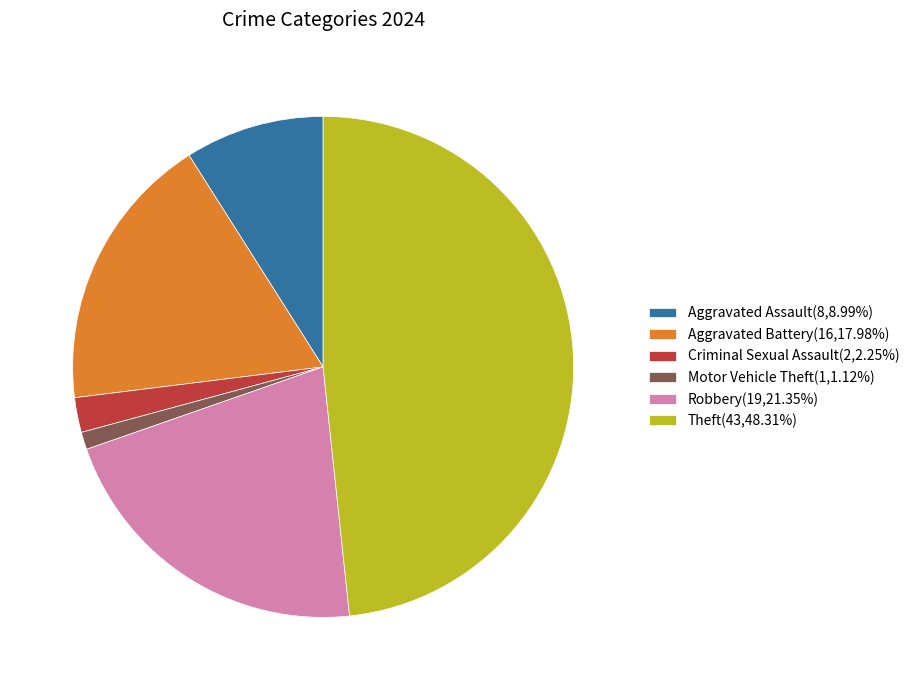

Do Aggravated Assault(8,8.99%) and Criminal Sexual Assault(2,2.25%) together represent more than half of the pie?

No